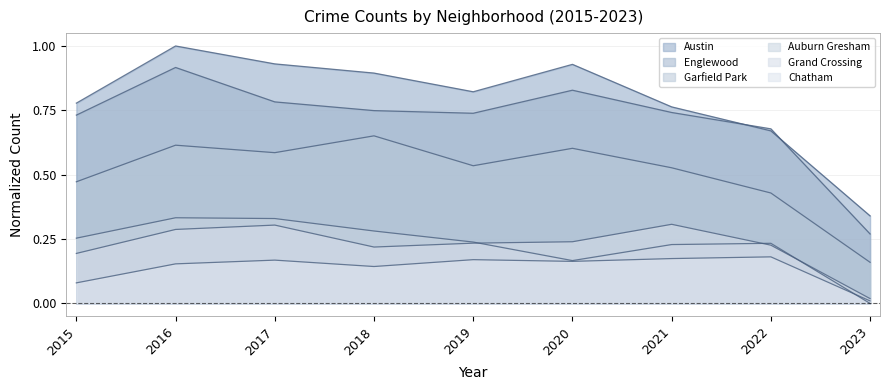

List the series in order of their peak value, highest first.

Austin, Englewood, Garfield Park, Auburn Gresham, Grand Crossing, Chatham